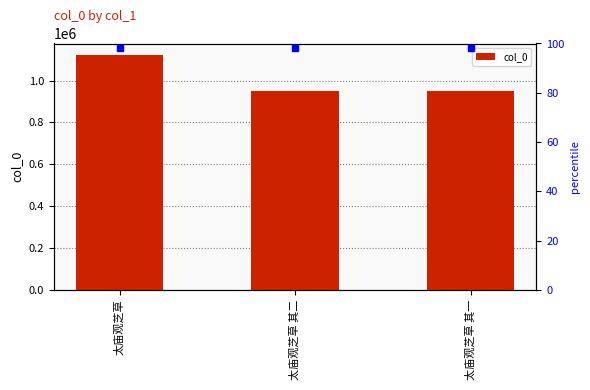

What is the value of the 1st bar from the left?

1120971